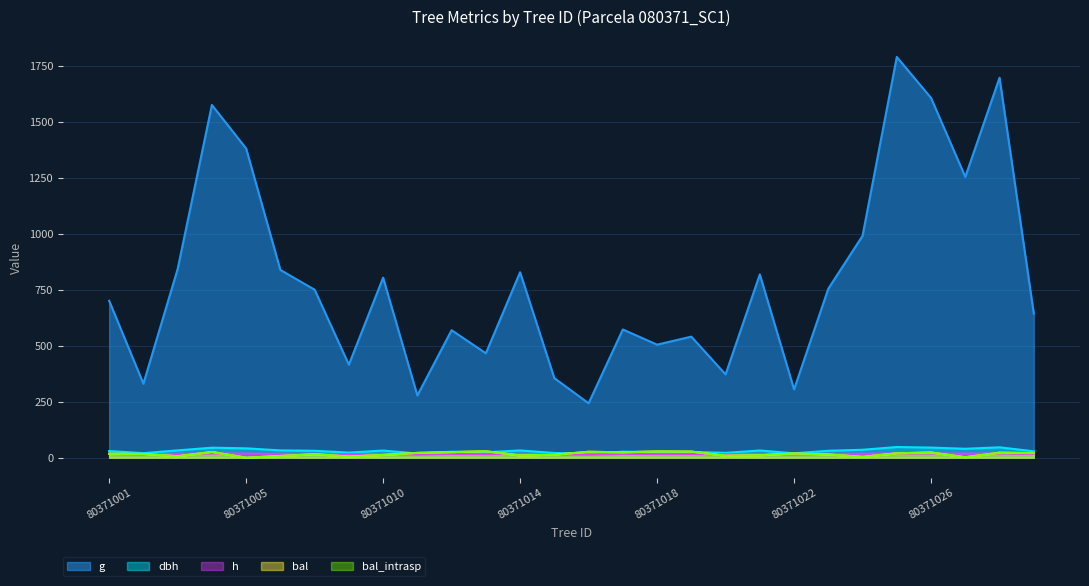

Reading left to right, list all the values displayed in this chart.

dbh: 80371001=29.9	80371002=20.5	80371003=32.8	80371004=44.8	80371005=42.0	80371006=32.7	80371007=30.9	80371009=23.0	80371010=32.0	80371011=18.8	80371012=26.9	80371013=24.4	80371014=32.5	80371015=21.3	80371016=17.6	80371017=27.0	80371018=25.4	80371019=26.2	80371020=21.8	80371021=32.3	80371022=19.7	80371023=31.0	80371024=35.5	80371025=47.8	80371026=45.2	80371027=40.0	80371029=46.5	80371030=28.6
h: 80371001=17.0	80371002=14.7	80371003=17.5	80371004=19.0	80371005=18.7	80371006=17.5	80371007=17.2	80371009=15.4	80371010=17.4	80371011=14.0	80371012=16.4	80371013=15.8	80371014=17.4	80371015=14.9	80371016=13.6	80371017=16.4	80371018=16.0	80371019=16.2	80371020=15.1	80371021=17.4	80371022=14.4	80371023=17.2	80371024=17.9	80371025=19.2	80371026=19.0	80371027=18.5	80371029=19.1	80371030=16.8
g: 80371001=701.4	80371002=330.9	80371003=843.0	80371004=1576.2	80371005=1382.0	80371006=839.2	80371007=750.9	80371009=415.8	80371010=804.5	80371011=278.2	80371012=569.9	80371013=466.6	80371014=828.9	80371015=355.6	80371016=243.4	80371017=573.1	80371018=505.2	80371019=541.0	80371020=372.3	80371021=819.1	80371022=305.3	80371023=755.2	80371024=991.7	80371025=1790.8	80371026=1607.7	80371027=1254.9	80371029=1698.0	80371030=644.4
bal: 80371001=17.8	80371002=16.8	80371003=6.5	80371004=25.8	80371005=0.0	80371006=7.7	80371007=15.7	80371009=5.1	80371010=12.3	80371011=21.6	80371012=25.0	80371013=28.8	80371014=10.0	80371015=13.5	80371016=26.6	80371017=24.2	80371018=28.1	80371019=27.4	80371020=8.8	80371021=11.2	80371022=18.8	80371023=14.6	80371024=3.7	80371025=19.8	80371026=23.4	80371027=2.0	80371029=22.5	80371030=20.7
bal_intrasp: 80371001=17.8	80371002=16.8	80371003=6.5	80371004=25.8	80371005=0.0	80371006=7.7	80371007=15.7	80371009=5.1	80371010=12.3	80371011=21.6	80371012=25.0	80371013=28.8	80371014=10.0	80371015=13.5	80371016=26.6	80371017=24.2	80371018=28.1	80371019=27.4	80371020=8.8	80371021=11.2	80371022=18.8	80371023=14.6	80371024=3.7	80371025=19.8	80371026=23.4	80371027=2.0	80371029=22.5	80371030=20.7